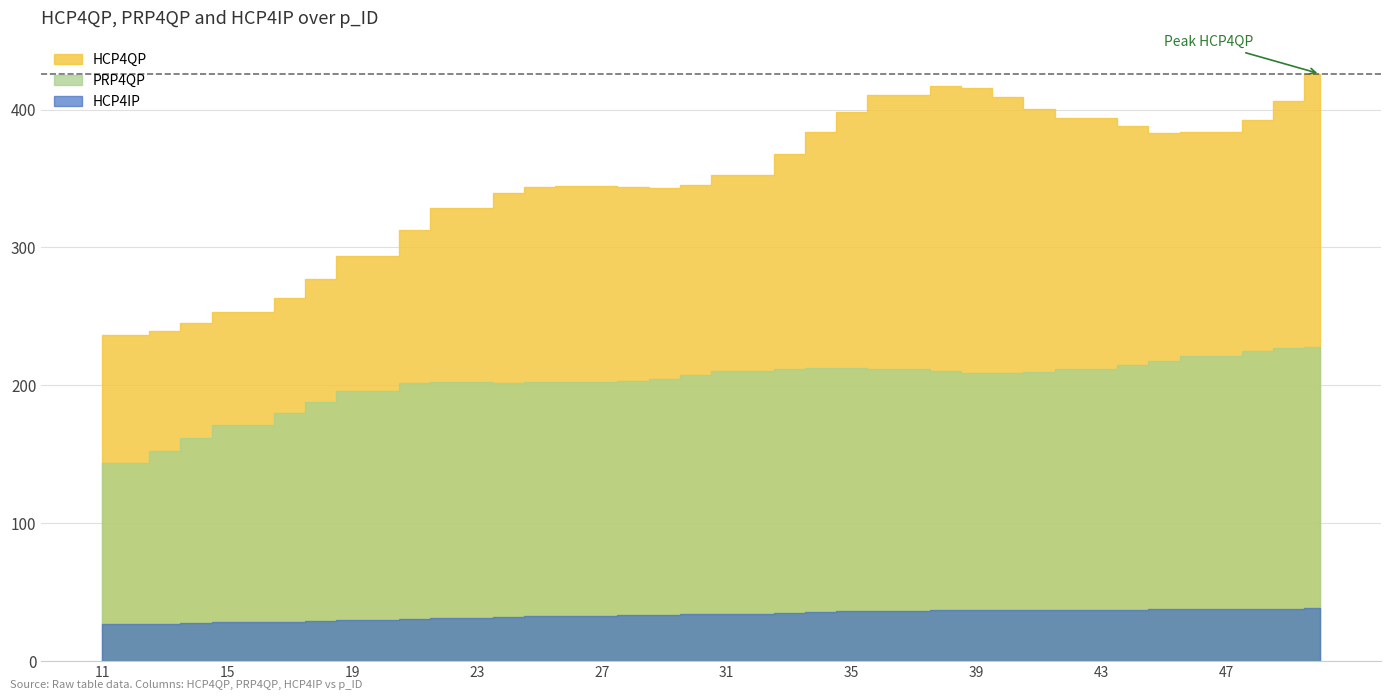

Reading right to left, list all the values displayed in this chart.

HCP4QP: 50=425.9	49=406.1	48=392.1	47=383.9	46=383.9	45=382.9	44=388.4	43=394.2	42=394.2	41=400.8	40=409.0	39=415.4	38=417.1	37=410.9	36=410.9	35=398.6	34=383.9	33=367.5	32=352.9	31=352.9	30=345.0	29=343.4	28=343.6	27=344.5	26=344.5	25=343.9	24=339.8	23=328.9	22=328.9	21=312.5	20=294.0	19=294.0	18=277.1	17=263.4	16=253.0	15=253.0	14=245.6	13=239.6	12=236.5	11=236.5
PRP4QP: 50=228.2	49=227.2	48=224.9	47=221.4	46=221.4	45=217.8	44=214.6	43=211.9	42=211.9	41=209.5	40=208.6	39=209.1	38=210.2	37=212.1	36=212.1	35=212.6	34=212.6	33=212.1	32=210.4	31=210.4	30=207.4	29=204.6	28=203.1	27=202.6	26=202.6	25=202.2	24=202.0	23=202.8	22=202.8	21=201.7	20=195.9	19=195.9	18=187.9	17=179.7	16=171.3	15=171.3	14=162.1	13=152.3	12=143.5	11=143.5
HCP4IP: 50=38.5	49=38.1	48=37.8	47=37.5	46=37.5	45=37.4	44=37.3	43=37.3	42=37.3	41=37.3	40=37.4	39=37.2	38=36.8	37=36.5	36=36.5	35=36.0	34=35.5	33=35.0	32=34.5	31=34.5	30=34.2	29=33.7	28=33.3	27=32.9	26=32.9	25=32.5	24=32.1	23=31.4	22=31.4	21=30.6	20=29.9	19=29.9	18=29.3	17=28.6	16=28.0	15=28.0	14=27.6	13=27.2	12=26.9	11=26.9